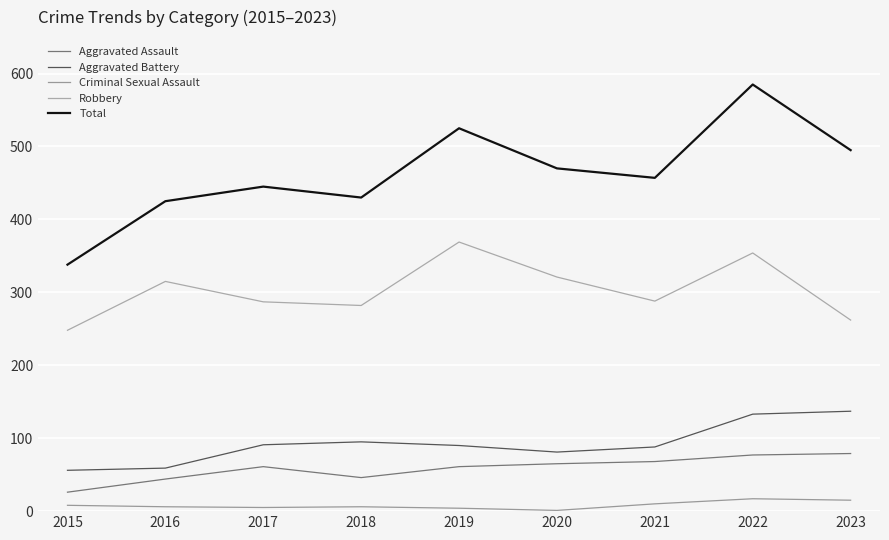

List the labels in order of Criminal Sexual Assault value, smallest first.

2020, 2019, 2017, 2016, 2018, 2015, 2021, 2023, 2022